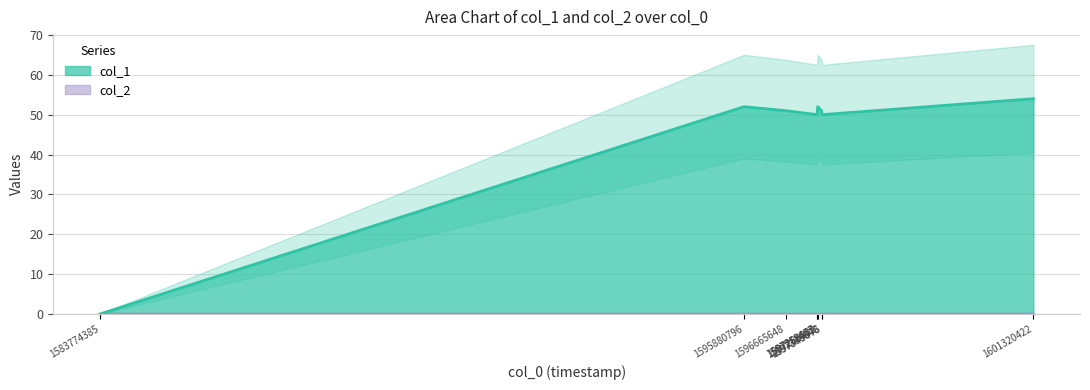

How many positive values are there?

8